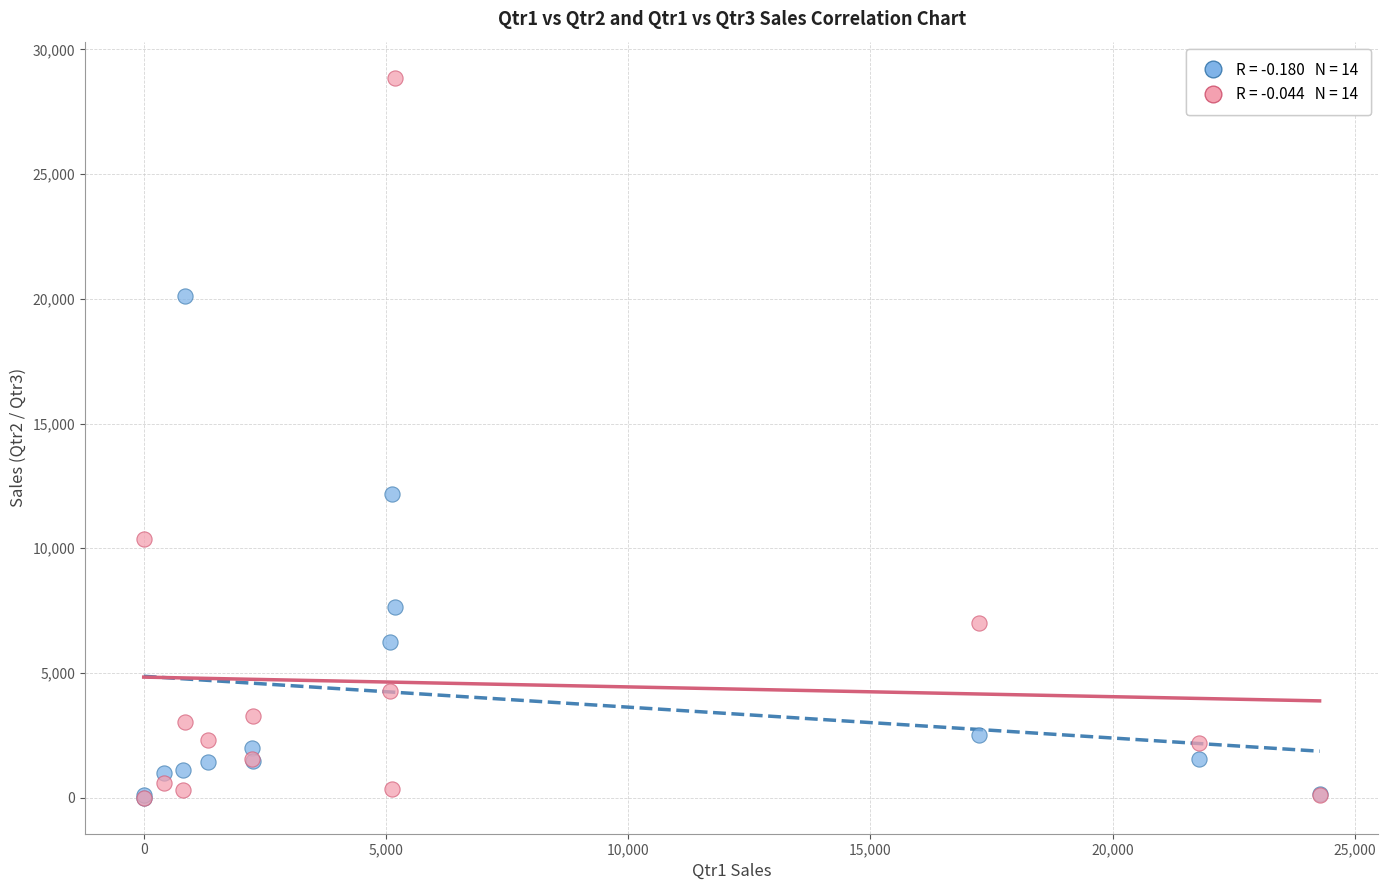

Across all series, what Y value is closest to 14433?

12156.6